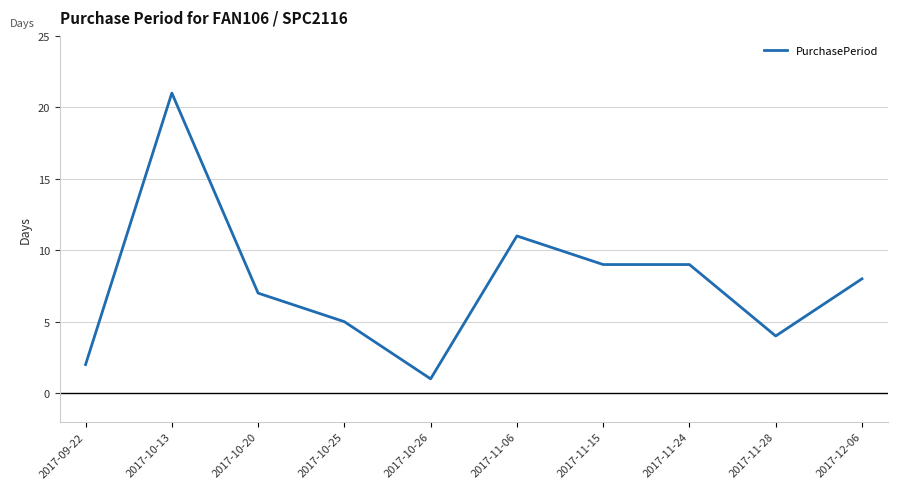

Reading right to left, list all the values displayed in this chart.

2017-12-06=8	2017-11-28=4	2017-11-24=9	2017-11-15=9	2017-11-06=11	2017-10-26=1	2017-10-25=5	2017-10-20=7	2017-10-13=21	2017-09-22=2